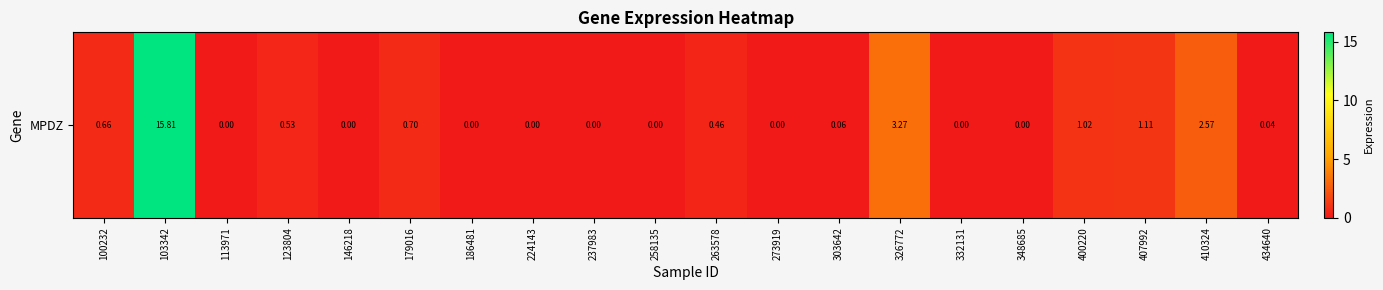

Which label corresponds to the largest value in the chart?

103342